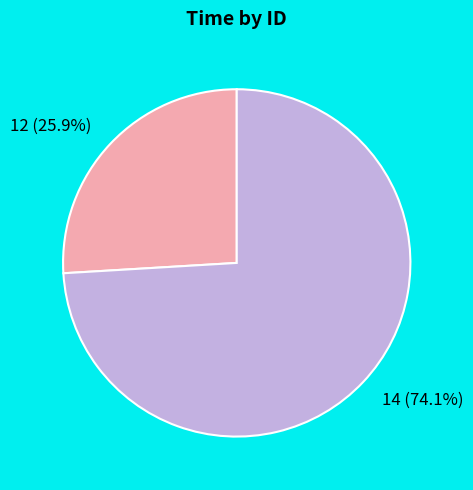

Which category has the smallest portion of the pie?

12